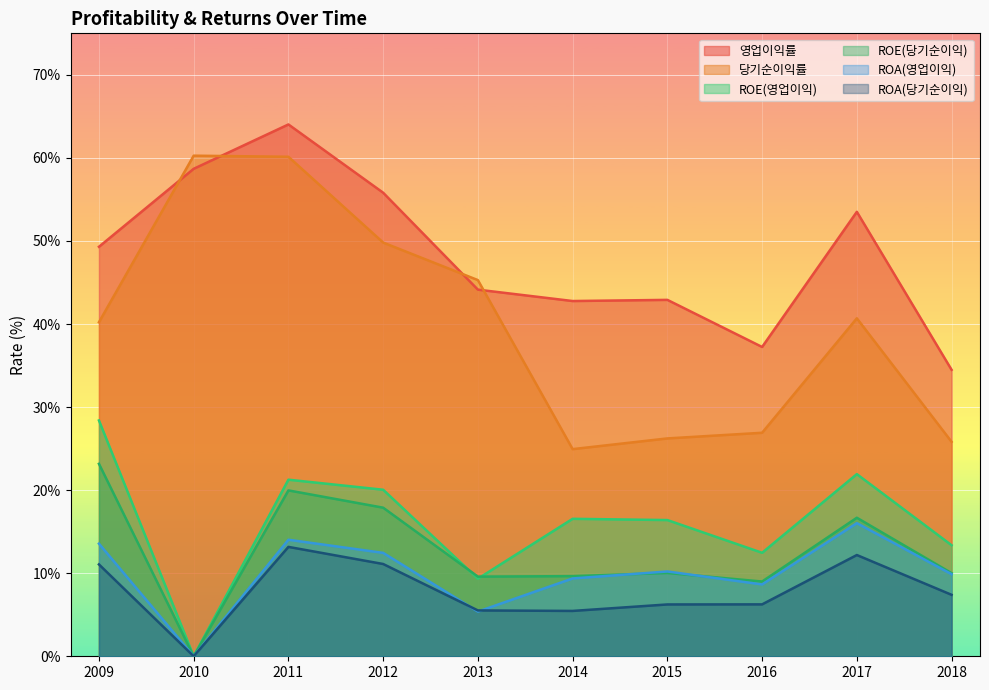

The value of 영업이익률 at 2015 is 69.3. True or false?

False